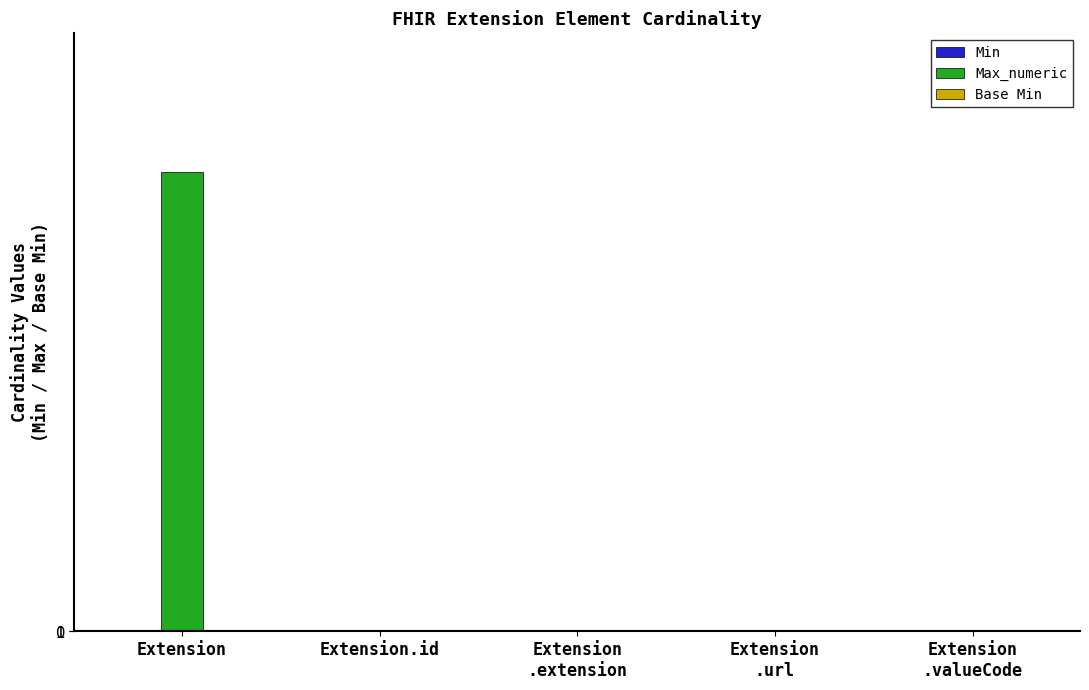

Which category has the highest value in the Max_numeric series?

Extension